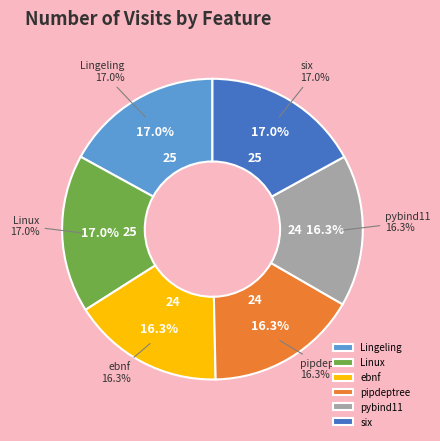

The pipdeptree slice represents 16% of the pie. True or false?

True